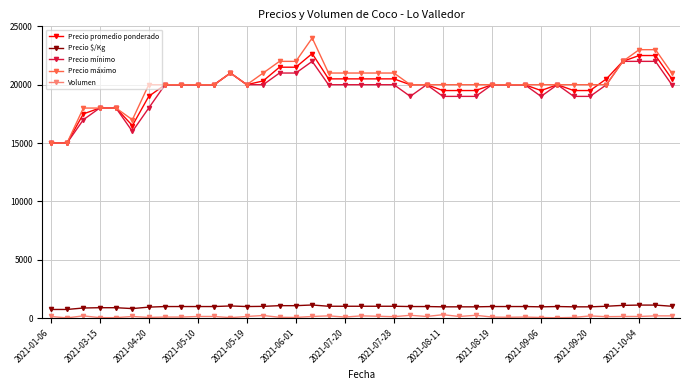

At how many categories does at least one series exceed 8790?

39